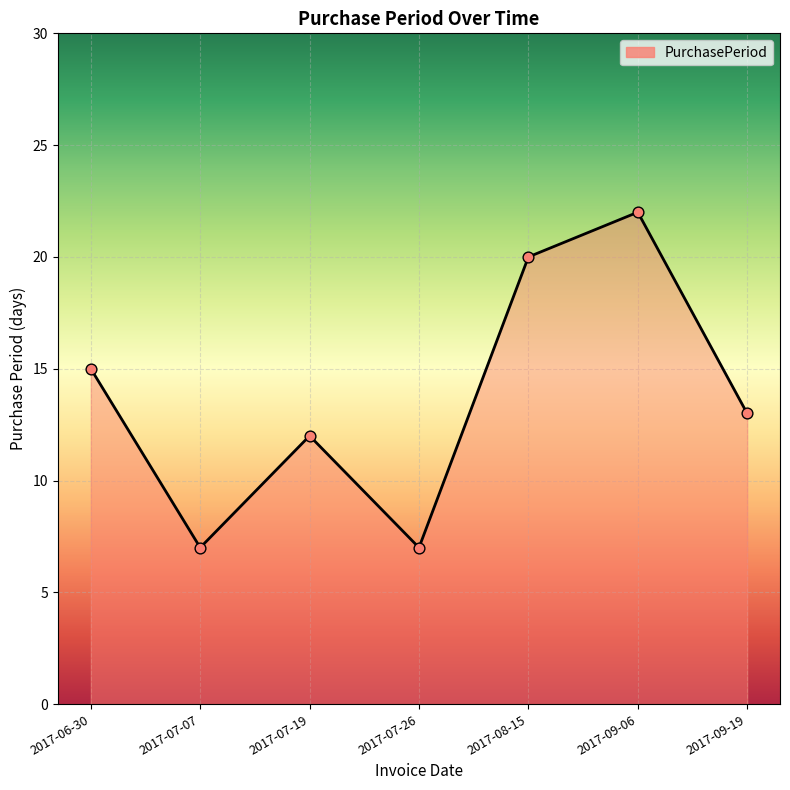

Approximately how many times larger is the value at 2017-09-06 compared to 2017-07-07?

3.1